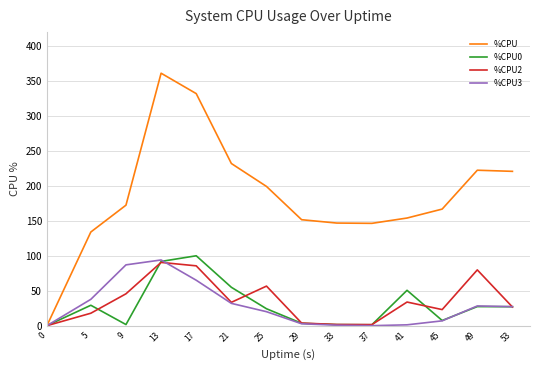

What is the difference between the highest and lowest values at 53?

194.1